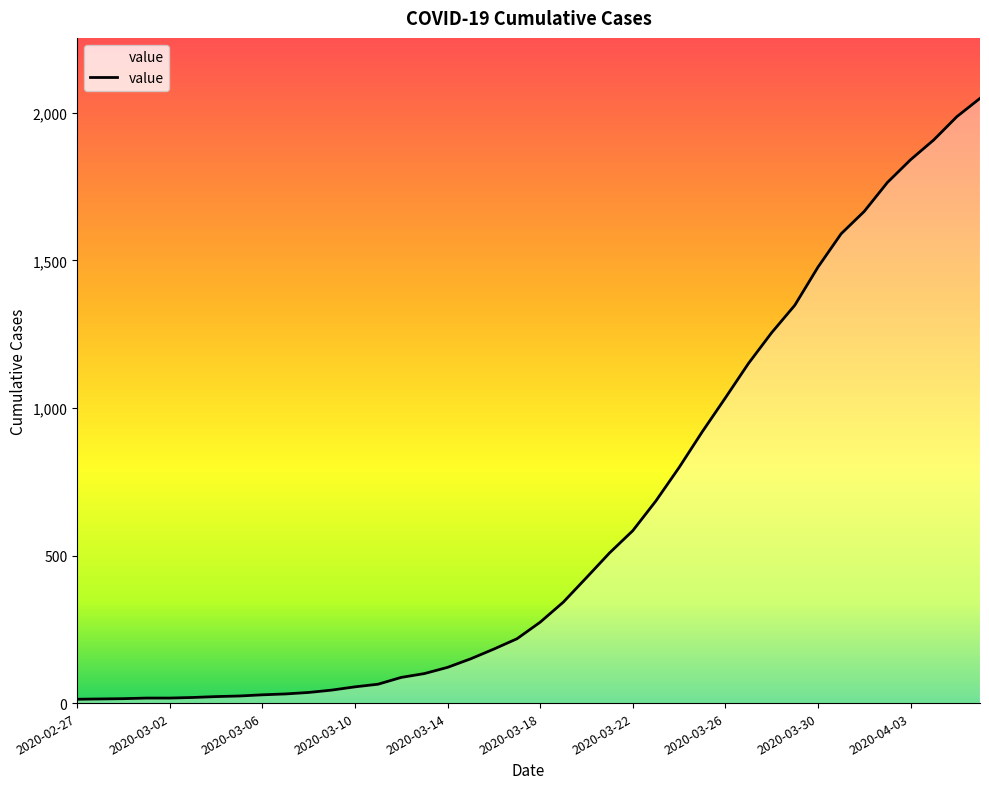

What is the difference between the maximum and minimum values?

2036